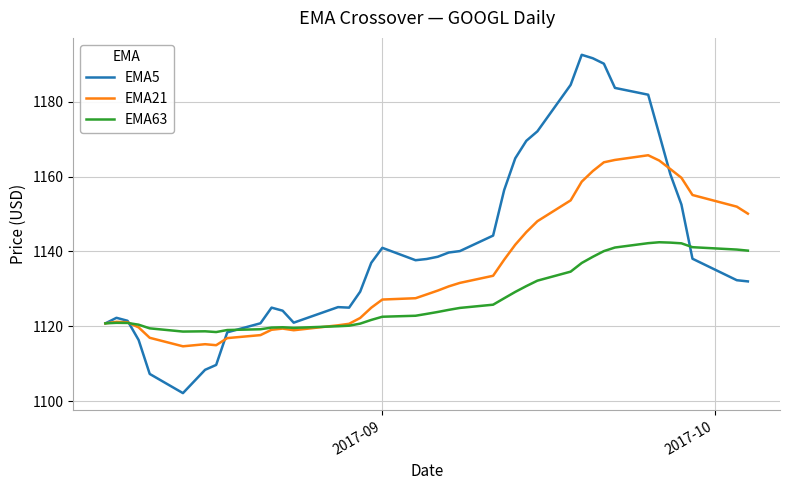

What is the minimum value shown in the chart?

1102.1